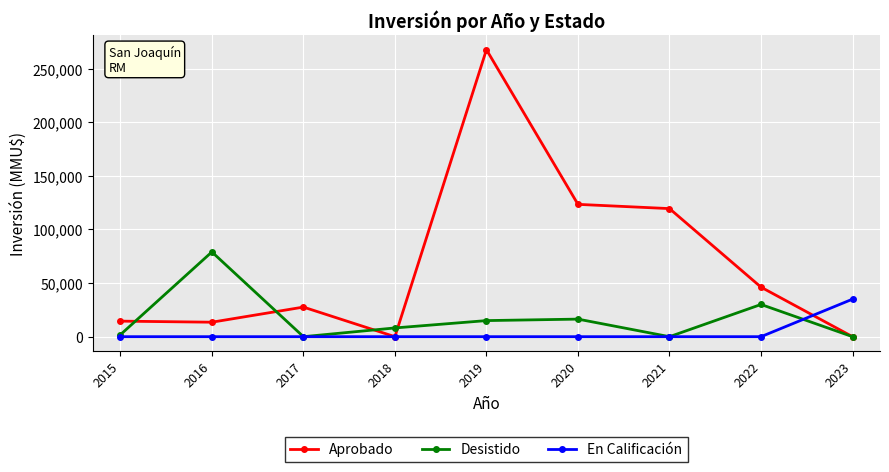

Which series has the widest spread of values?

Aprobado